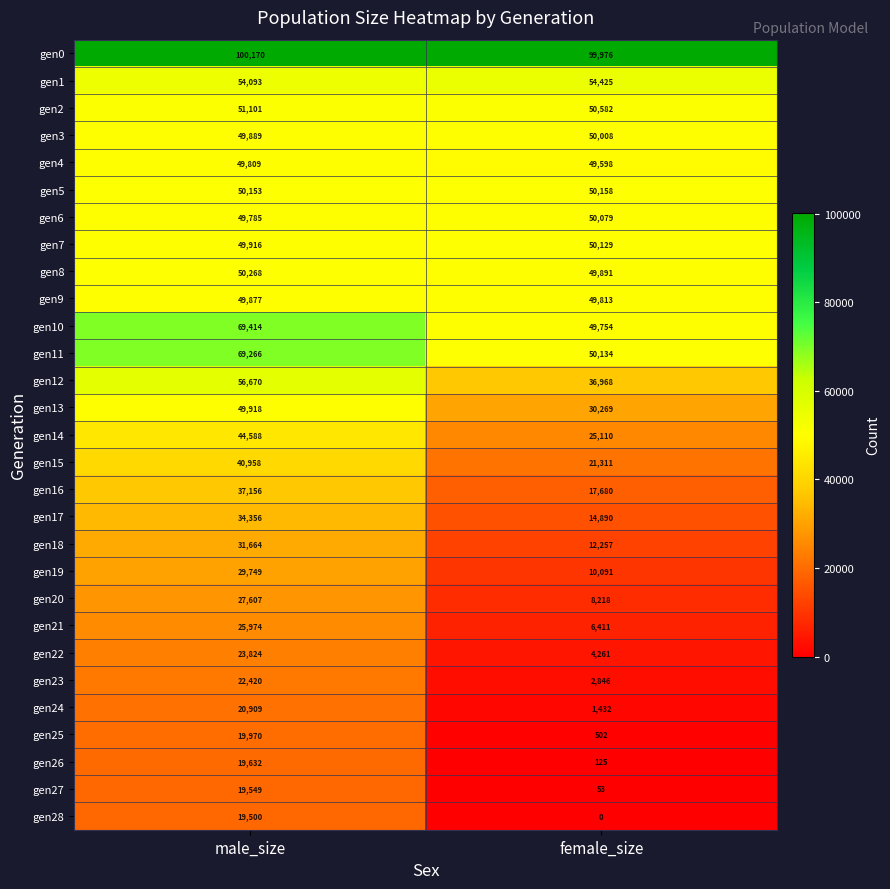

At which category is the sum across all series the highest?

male_size